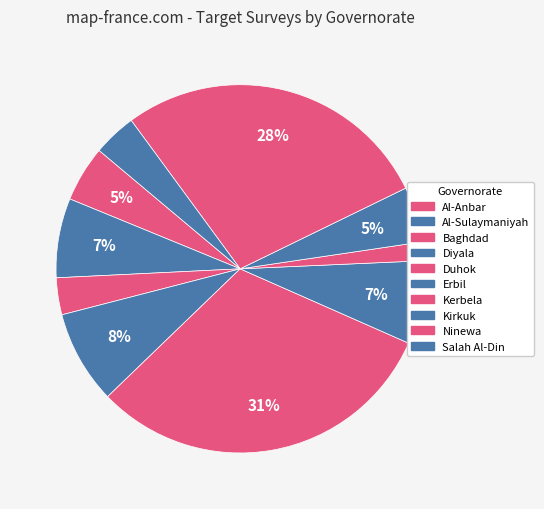

Count the number of slices in the pie.

10